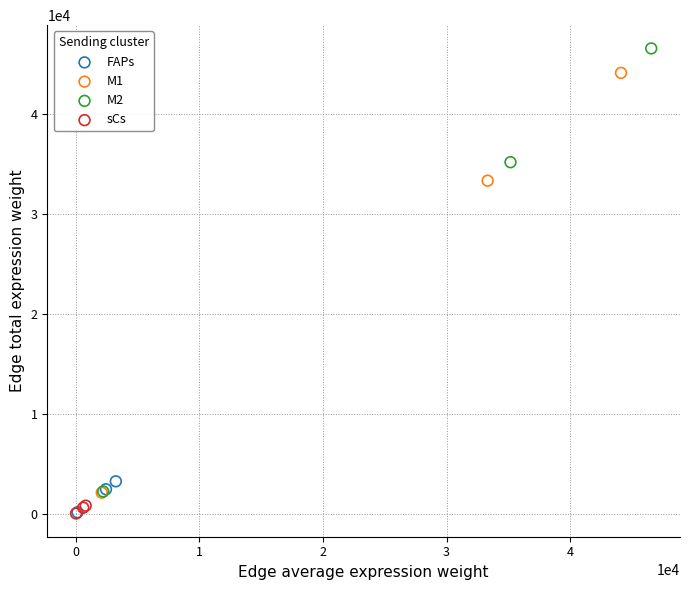

Which series reaches the maximum Y coordinate?

M2